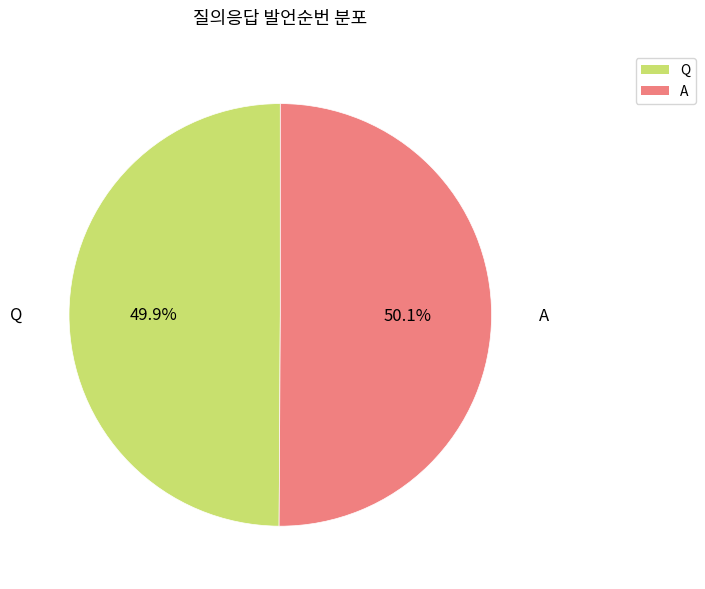

What percentage is the A slice, to the nearest percent?

50%